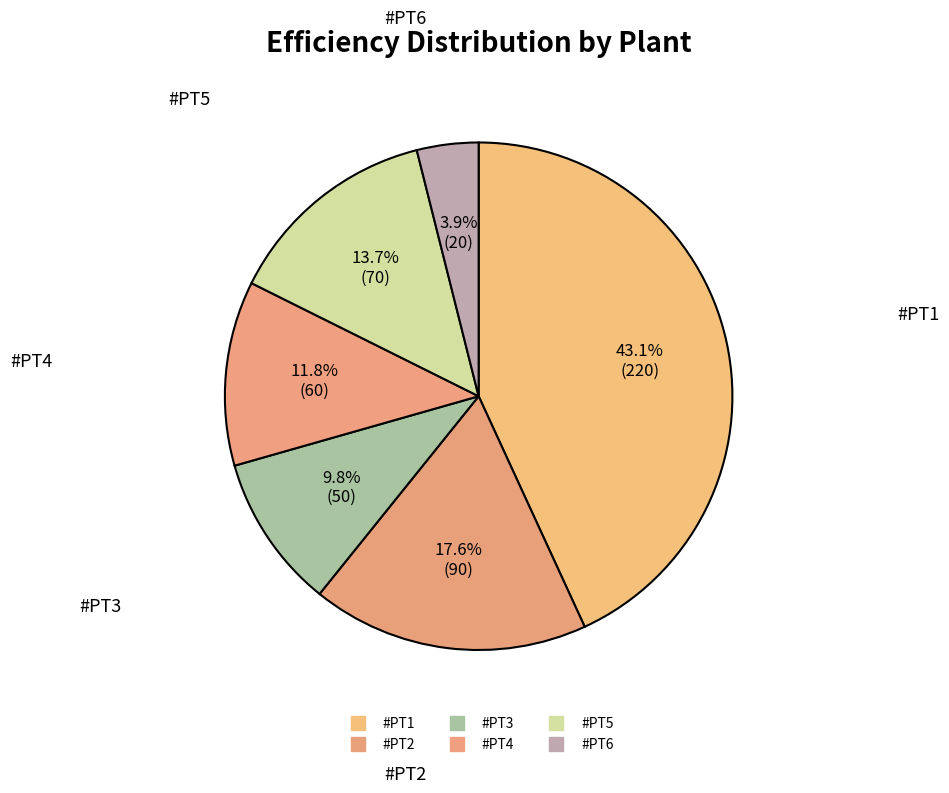

Count the number of slices in the pie.

6